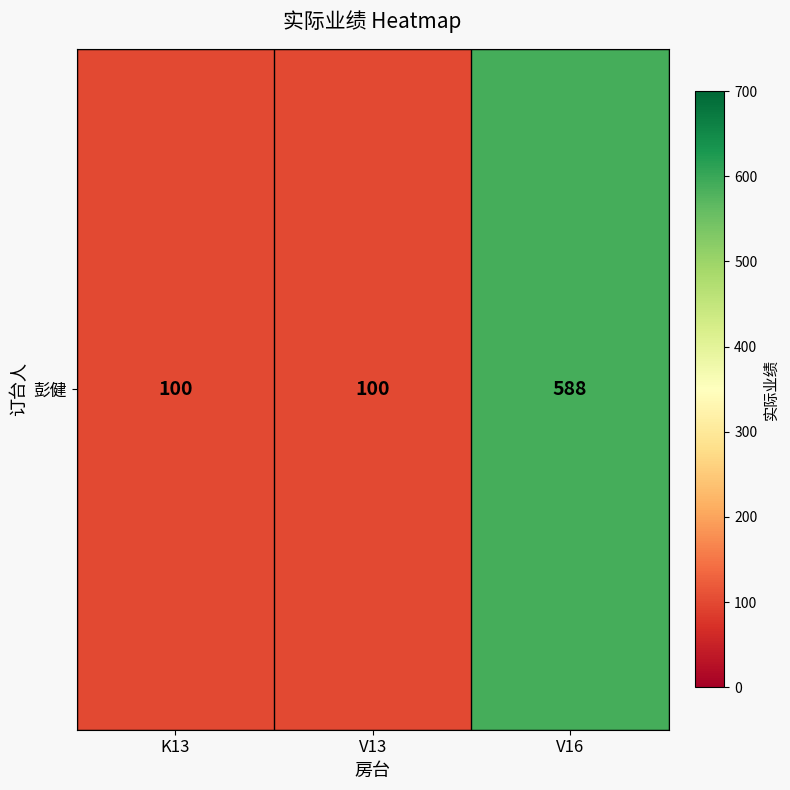

What is the maximum value shown in the chart?

588